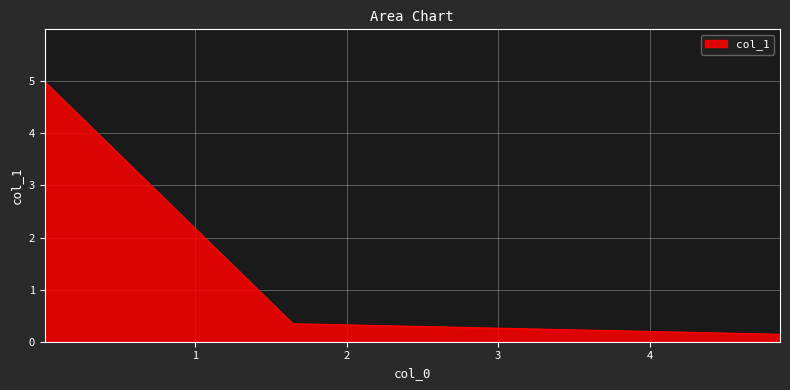

What is the minimum value shown in the chart?

0.1